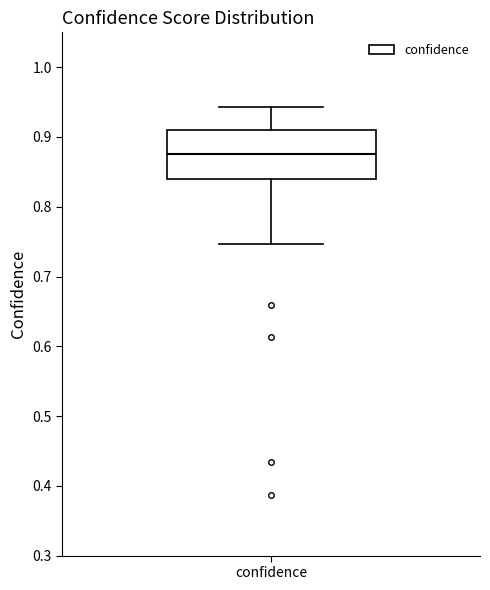

Where does the lower whisker of the box for confidence end on the y-axis? The values are not printed on the chart, so give them approximately, as read against the axis.

0.75